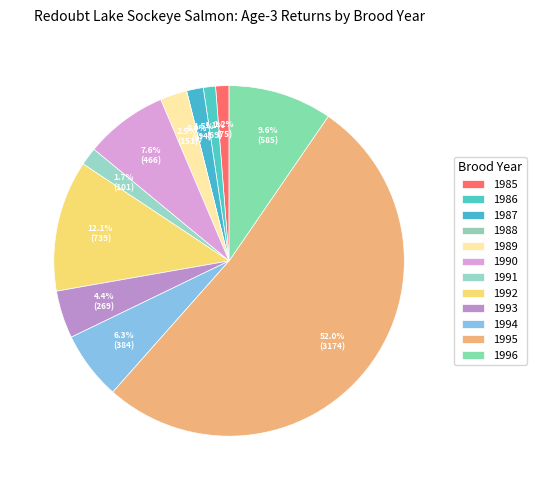

To the nearest percent, what portion does 1985 represent?

1%